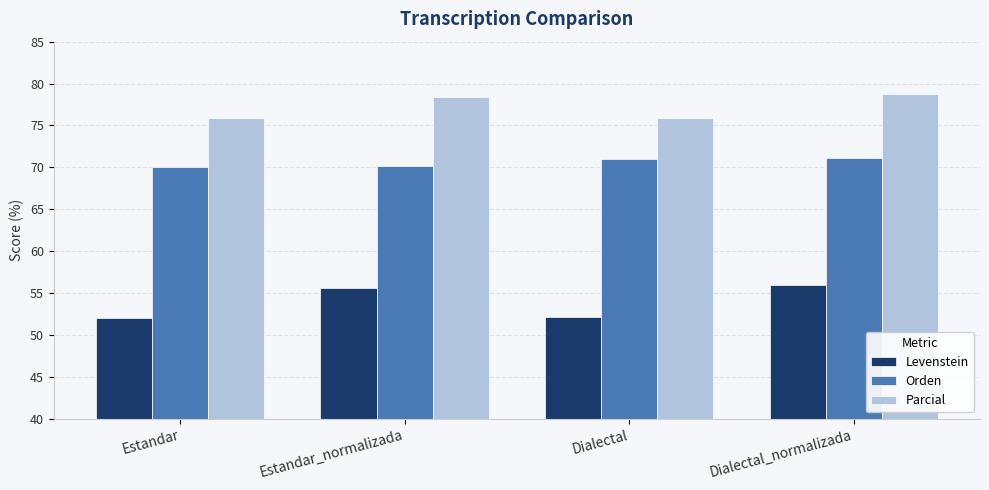

What are all the series names shown in the legend?

Levenstein, Orden, Parcial